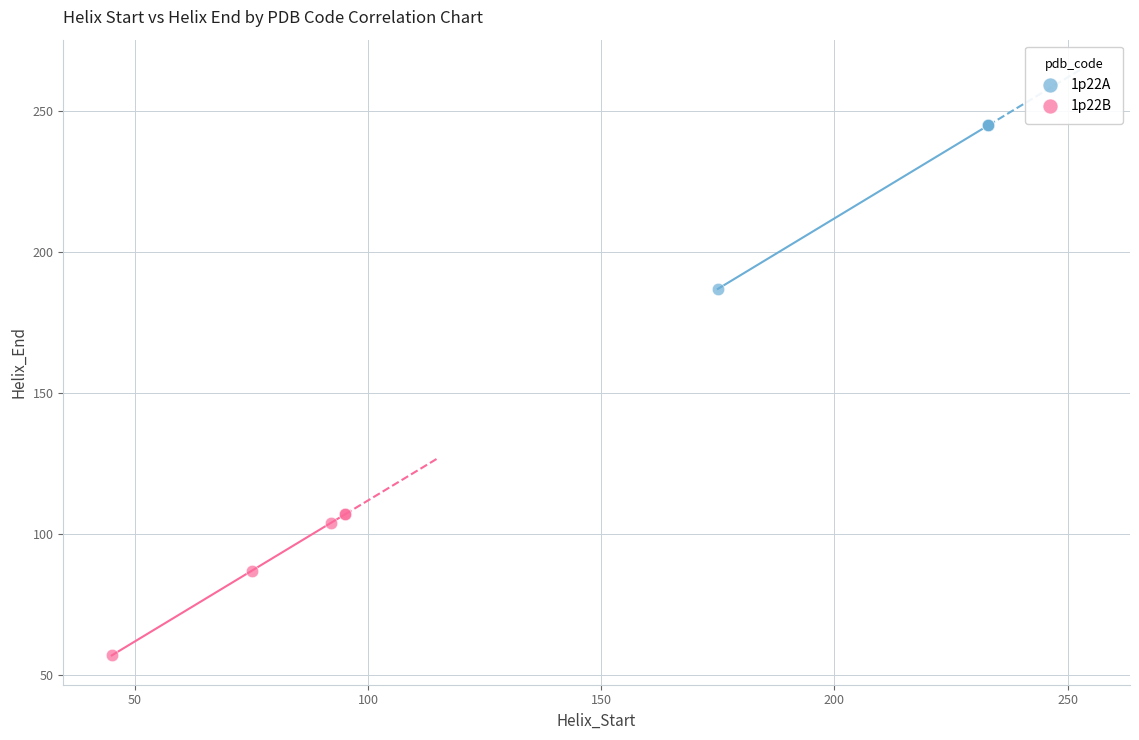

What are all the series names shown in the legend?

1p22A, 1p22B